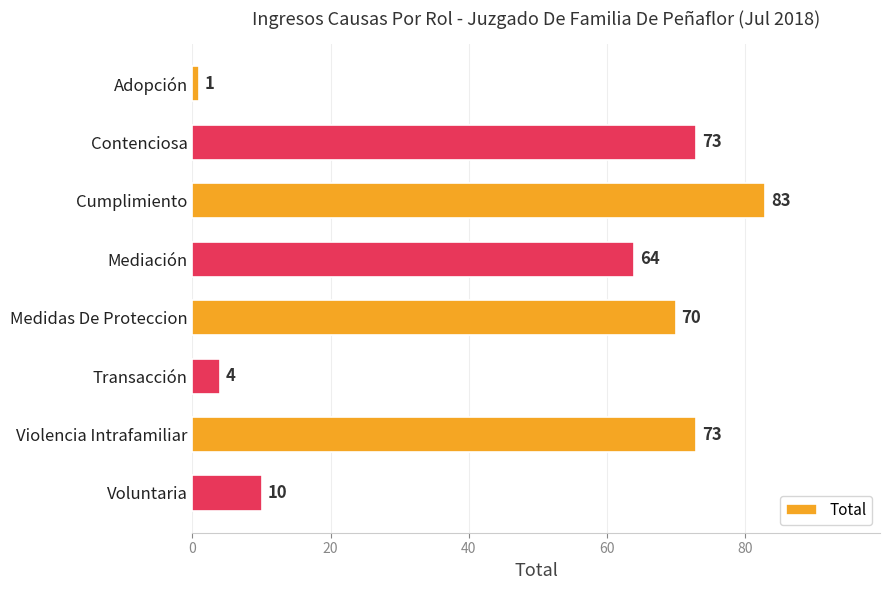

Reading top to bottom, list all the values displayed in this chart.

1	73	83	64	70	4	73	10